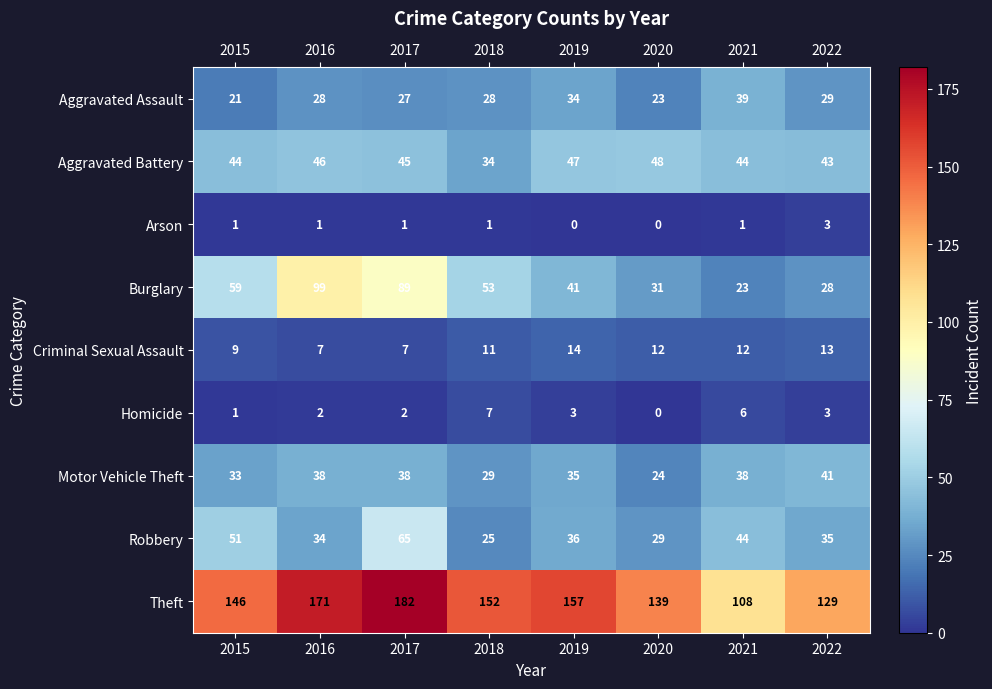

Between 2015 and 2020, which series saw the biggest shift?

Burglary